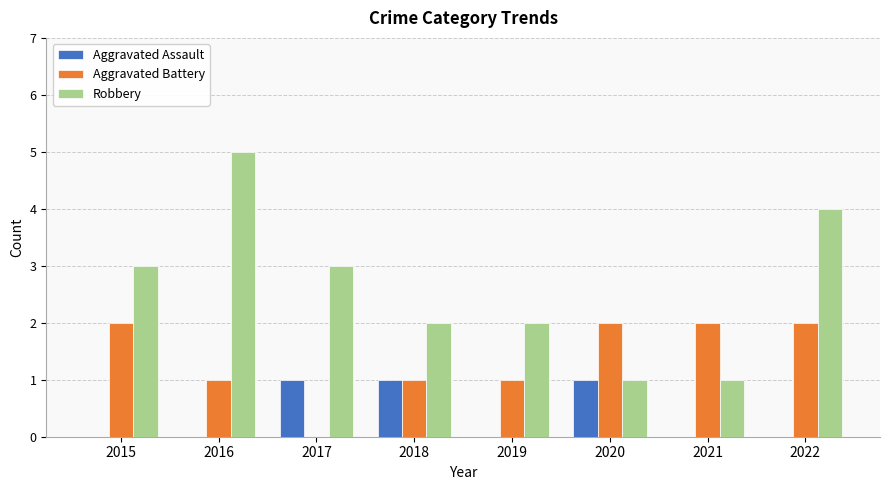

What is the sum of all Robbery values?

21